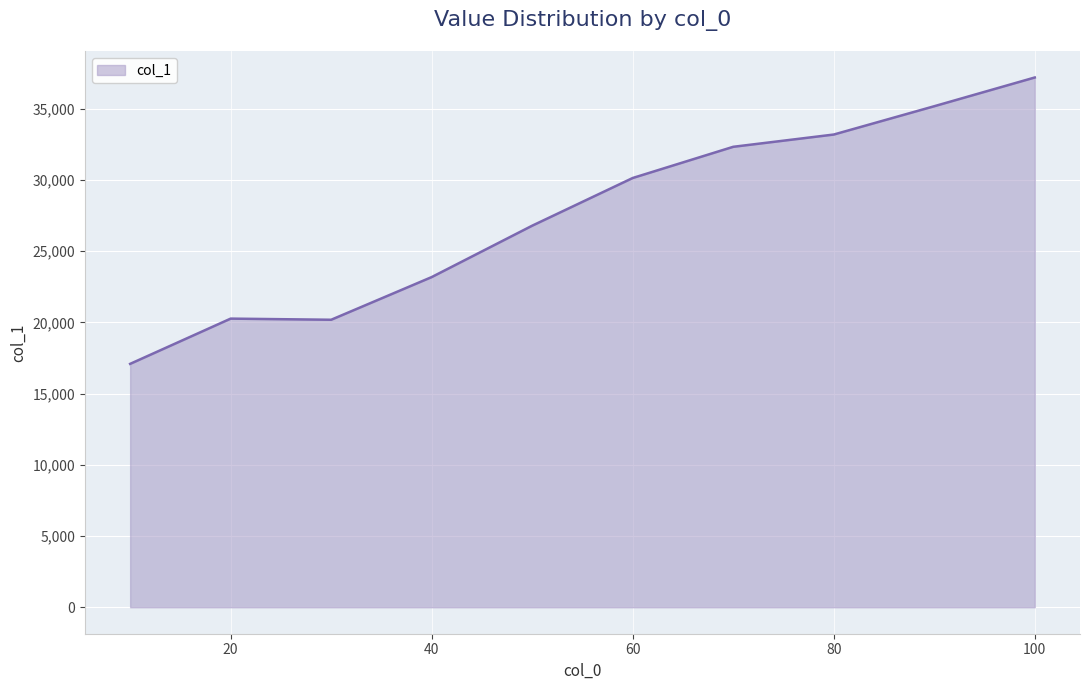

What is the difference between the maximum and minimum values?

20104